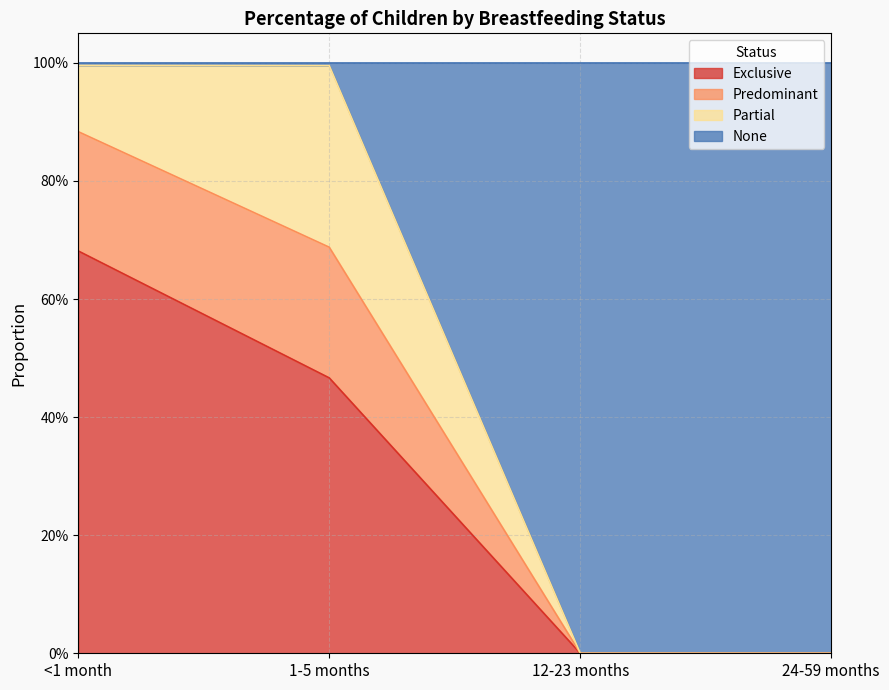

What value does the Exclusive series have at 1-5 months?

0.5